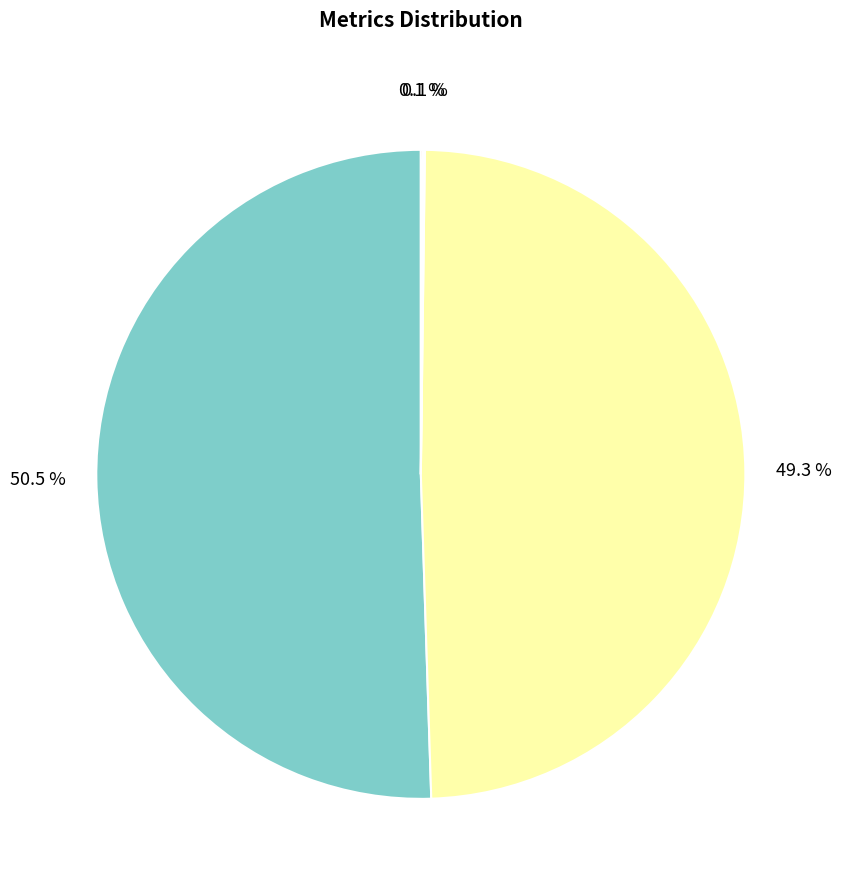

Is there any slice that represents more than half of the pie?

Yes